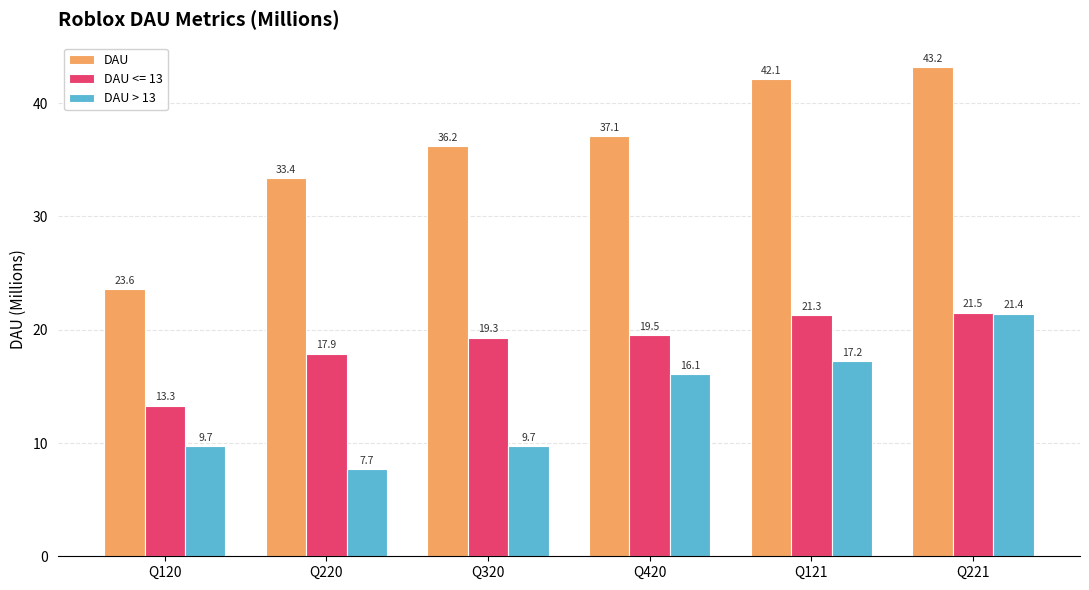

Reading left to right, what are all the values shown in this chart?

DAU: Q120=23.6	Q220=33.4	Q320=36.2	Q420=37.1	Q121=42.1	Q221=43.2
DAU <= 13: Q120=13.3	Q220=17.9	Q320=19.3	Q420=19.5	Q121=21.3	Q221=21.5
DAU > 13: Q120=9.7	Q220=7.7	Q320=9.7	Q420=16.1	Q121=17.2	Q221=21.4